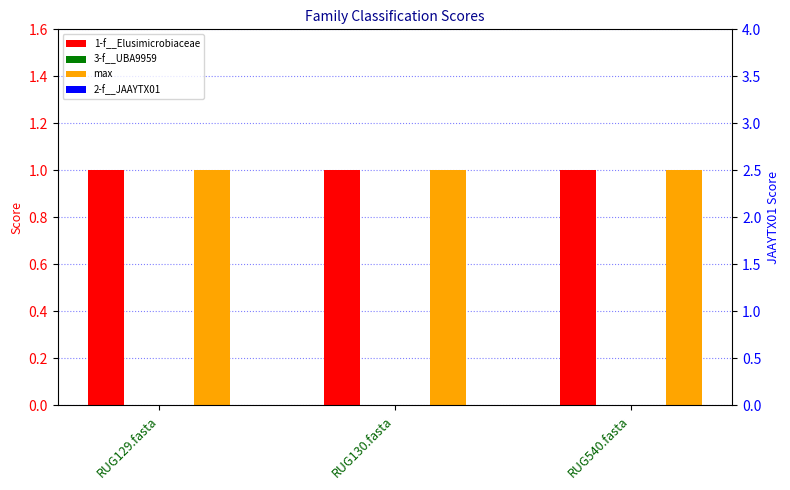

Reading left to right, extract all data points from this chart.

1-f__Elusimicrobiaceae: 1	1	1
3-f__UBA9959: 0	0	0
max: 1	1	1
2-f__JAAYTX01: 0	0	0